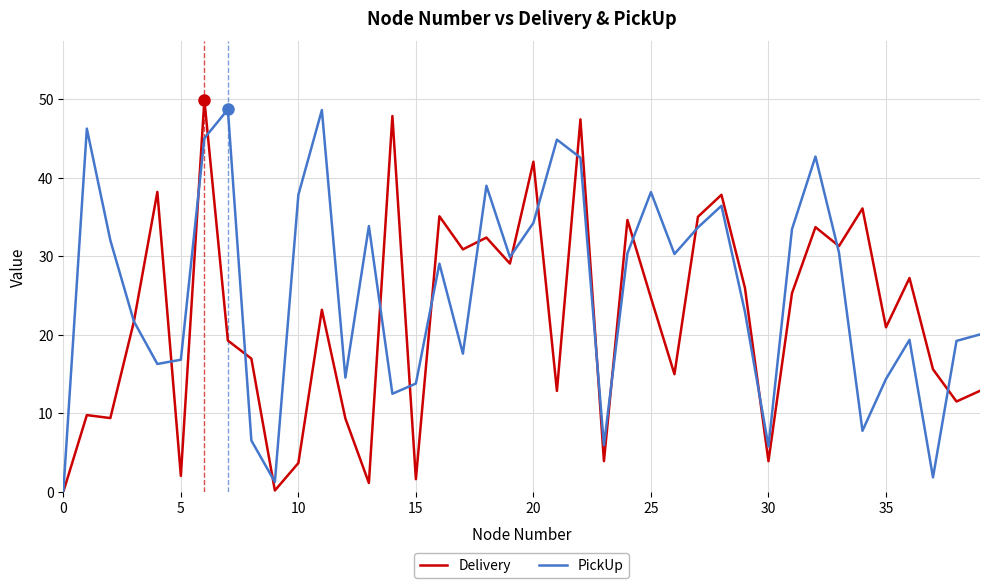

How many values in the Delivery series are below 23?

20